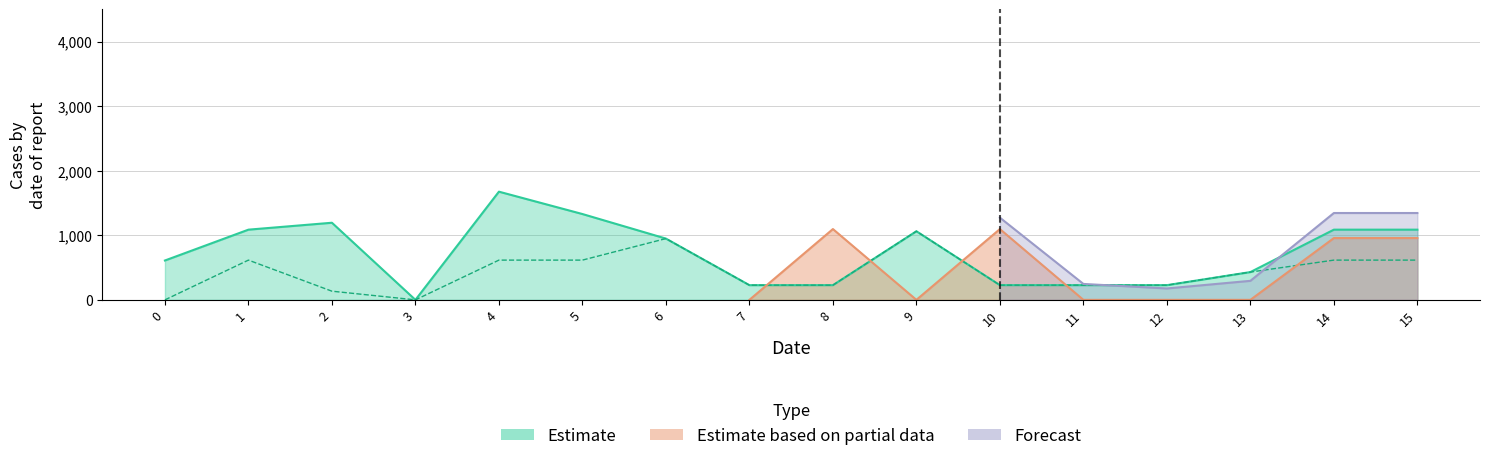

How many lines are shown in the chart?

6